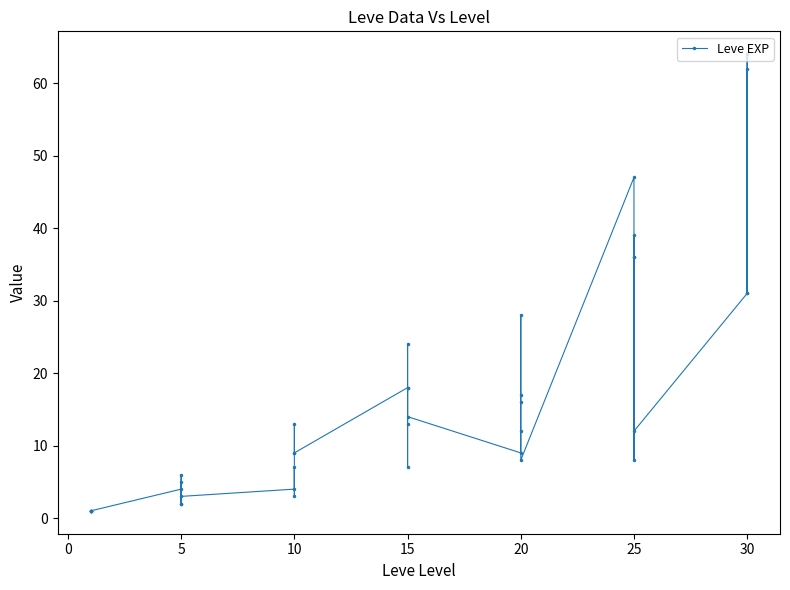

The chart shows a value of 18 at 30. True or false?

False